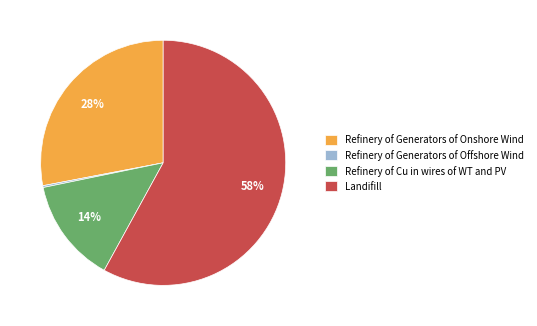

Does Landifill represent more than half of the total?

Yes